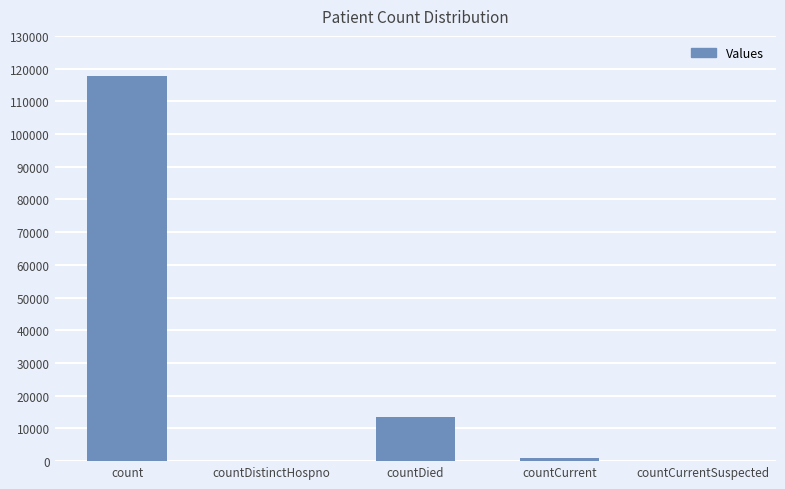

What is the sum of all values?

132041